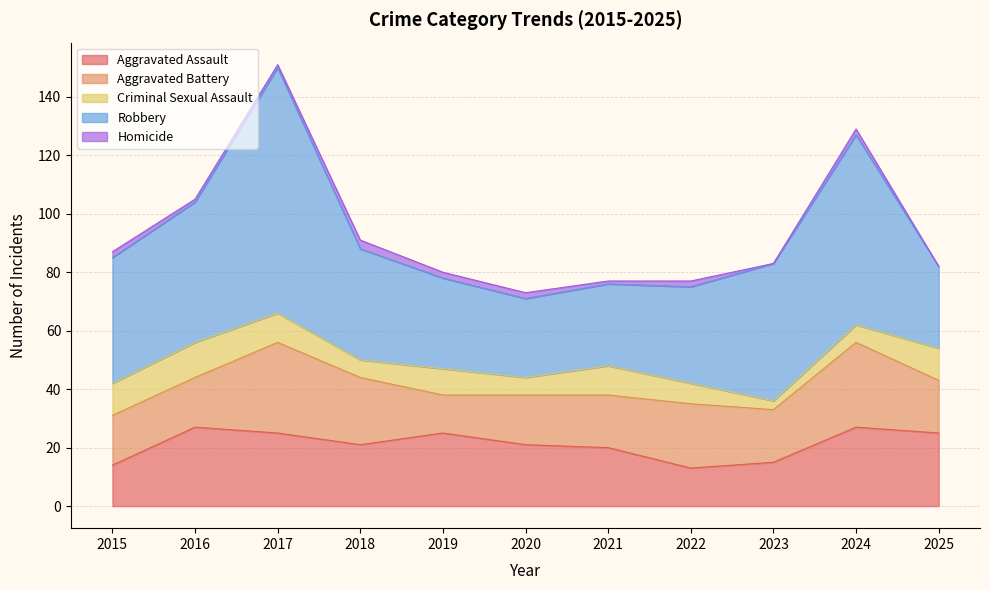

Reading right to left, what are all the values shown in this chart?

Aggravated Assault: 2025=25	2024=27	2023=15	2022=13	2021=20	2020=21	2019=25	2018=21	2017=25	2016=27	2015=14
Aggravated Battery: 2025=18	2024=29	2023=18	2022=22	2021=18	2020=17	2019=13	2018=23	2017=31	2016=17	2015=17
Criminal Sexual Assault: 2025=11	2024=6	2023=3	2022=7	2021=10	2020=6	2019=9	2018=6	2017=10	2016=12	2015=11
Robbery: 2025=28	2024=65	2023=47	2022=33	2021=28	2020=27	2019=31	2018=38	2017=84	2016=48	2015=43
Homicide: 2025=0	2024=2	2023=0	2022=2	2021=1	2020=2	2019=2	2018=3	2017=1	2016=1	2015=2